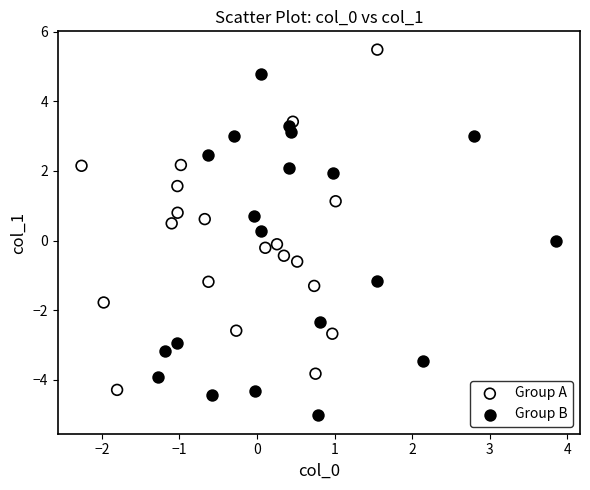

Which series reaches the maximum Y coordinate?

Group A